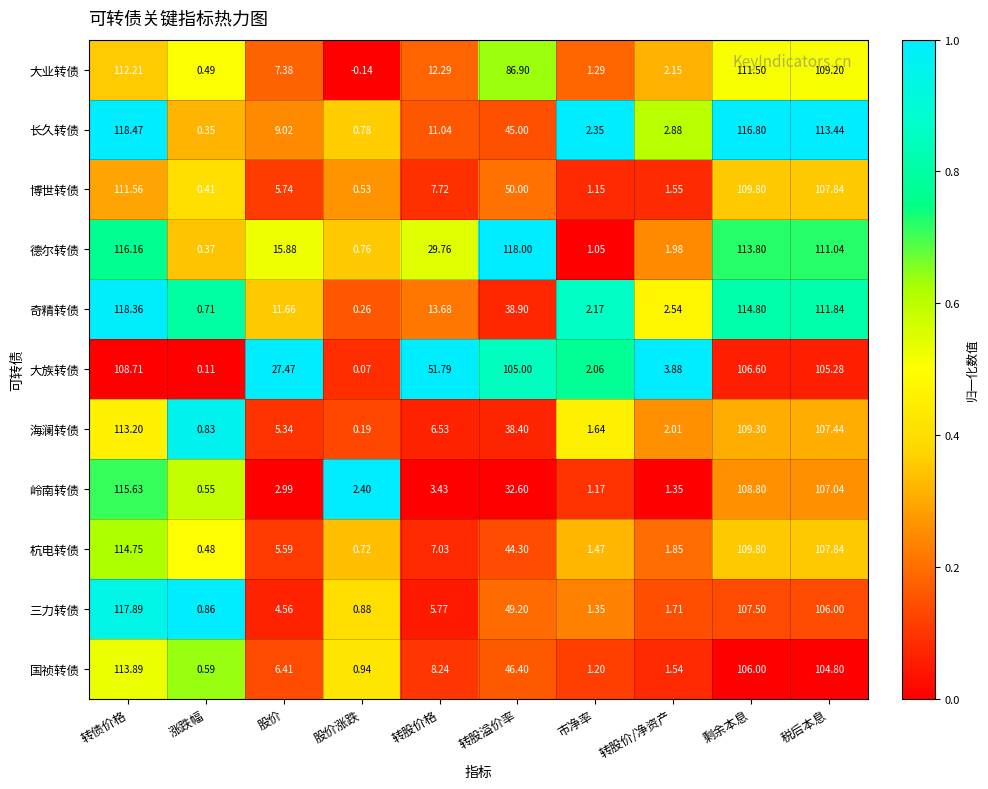

Where does the 海澜转债 series first go above 6?

转债价格